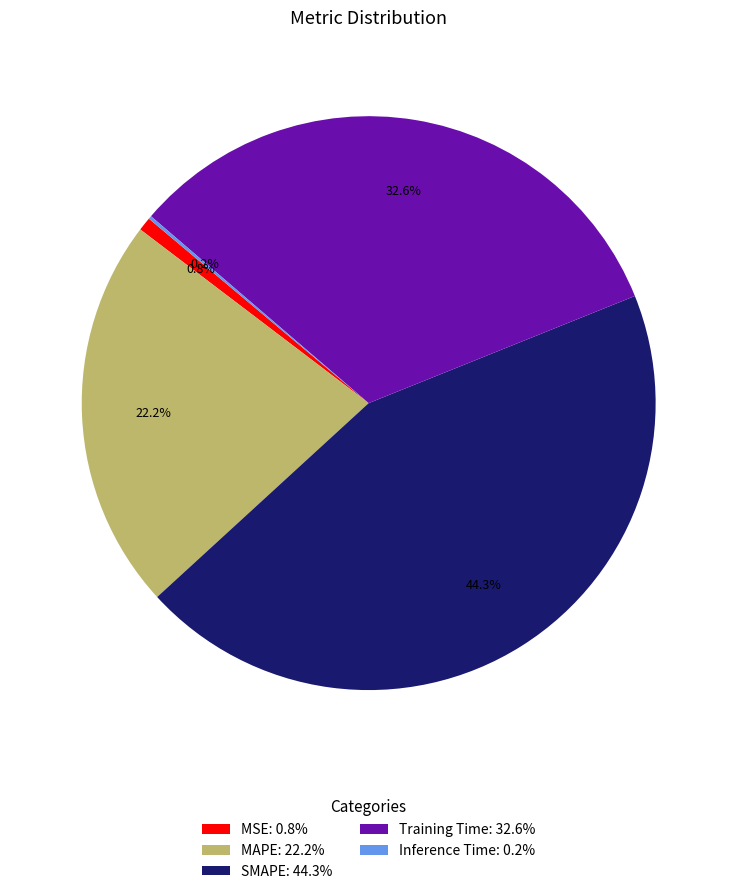

Which has a higher value, SMAPE: 44.3% or Training Time: 32.6%?

SMAPE: 44.3%